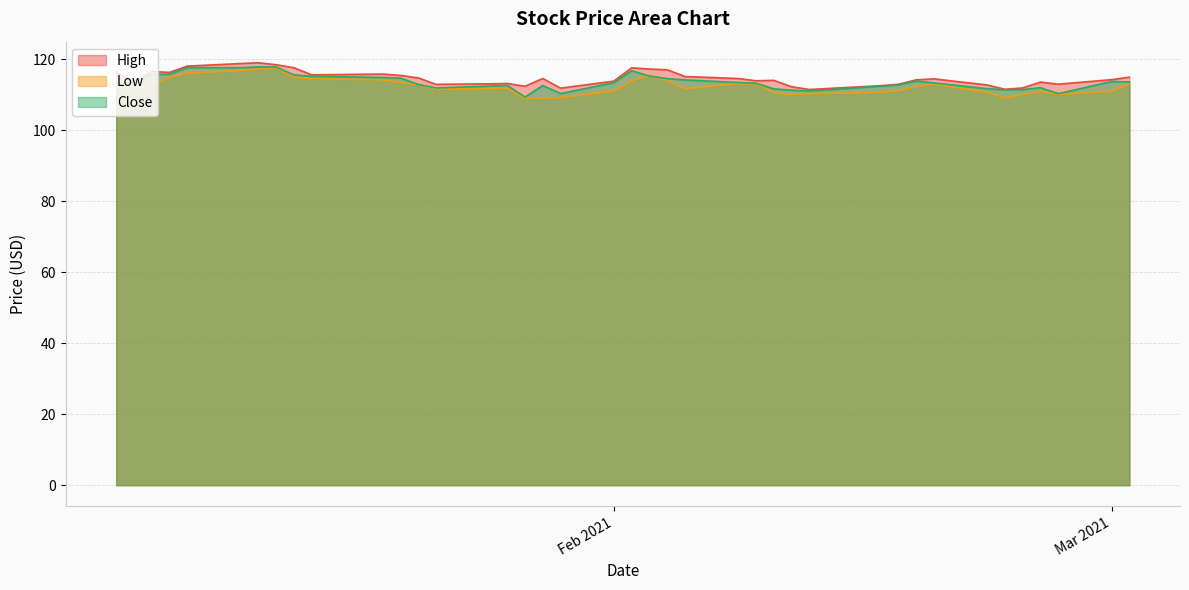

What is the minimum value shown in the chart?

108.9